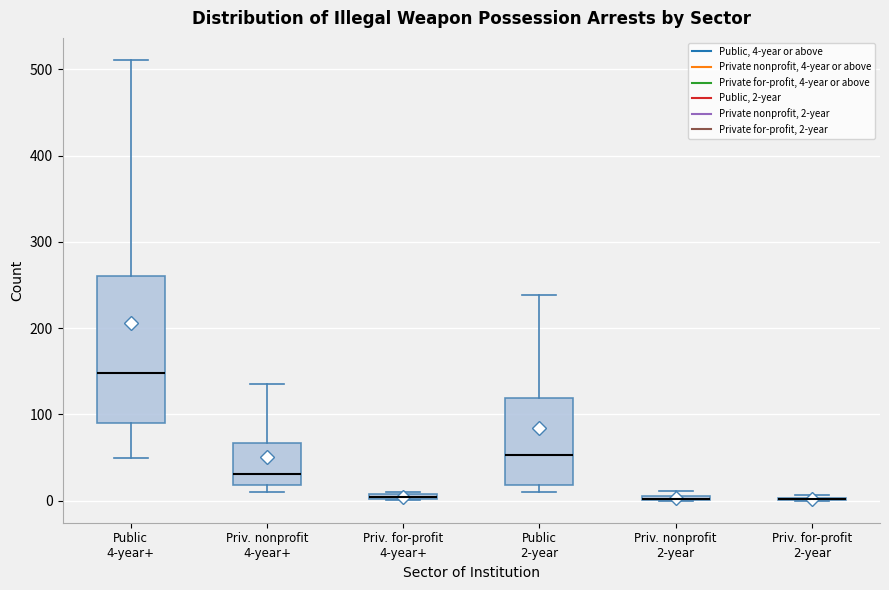

Where is the upper edge of the box for Priv. nonprofit 2-year on the y-axis? The values are not printed on the chart, so give them approximately, as read against the axis.

10